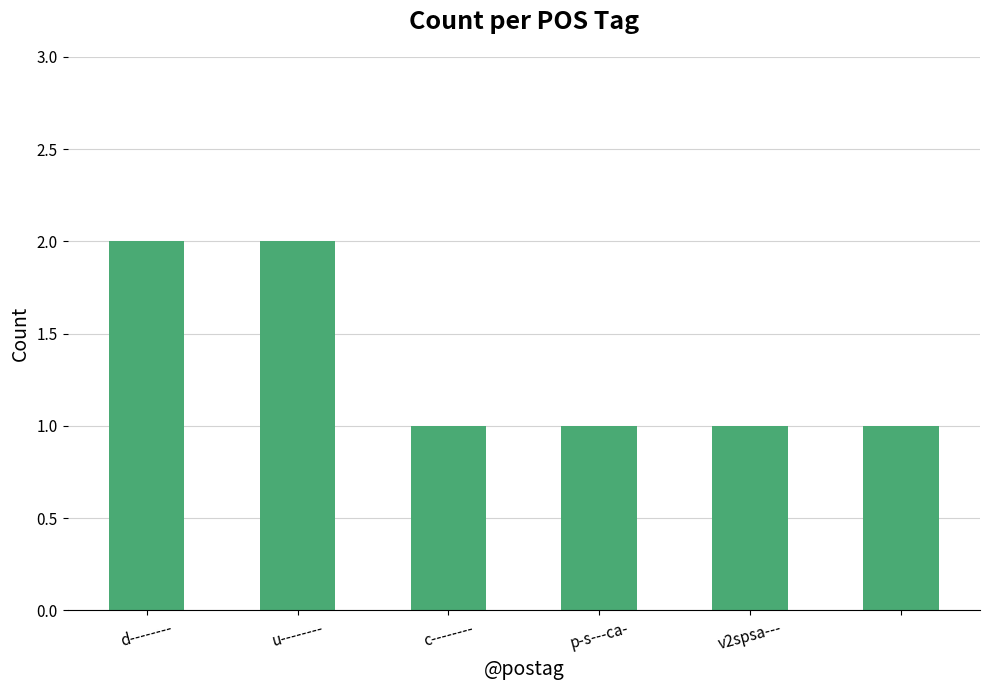

Reading left to right, transcribe all the data shown in this chart.

2	2	1	1	1	1